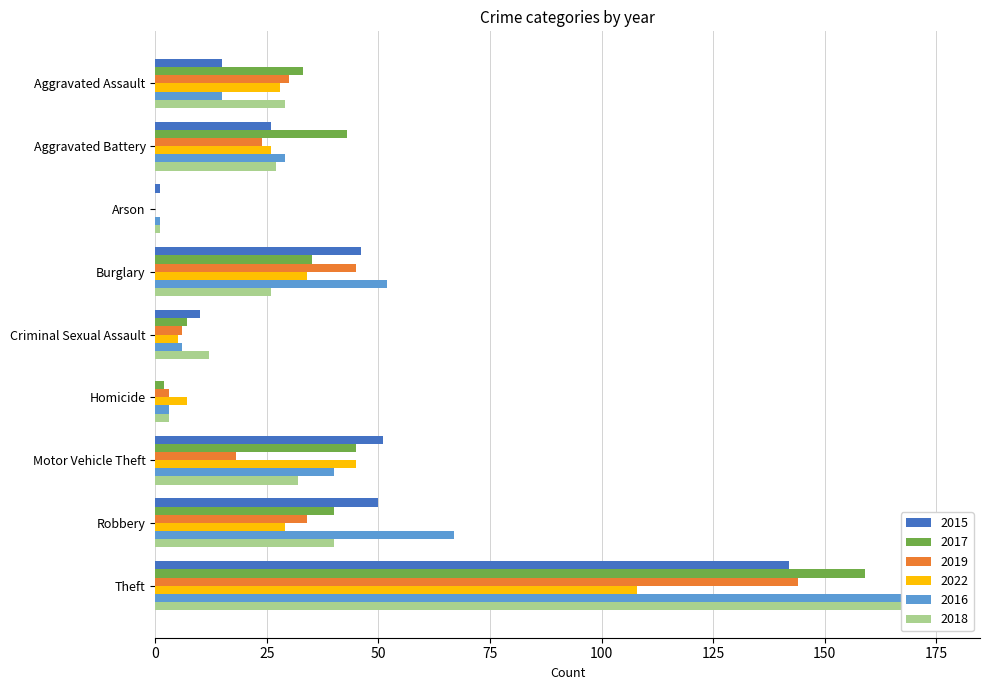

How many bars are there in total?

54